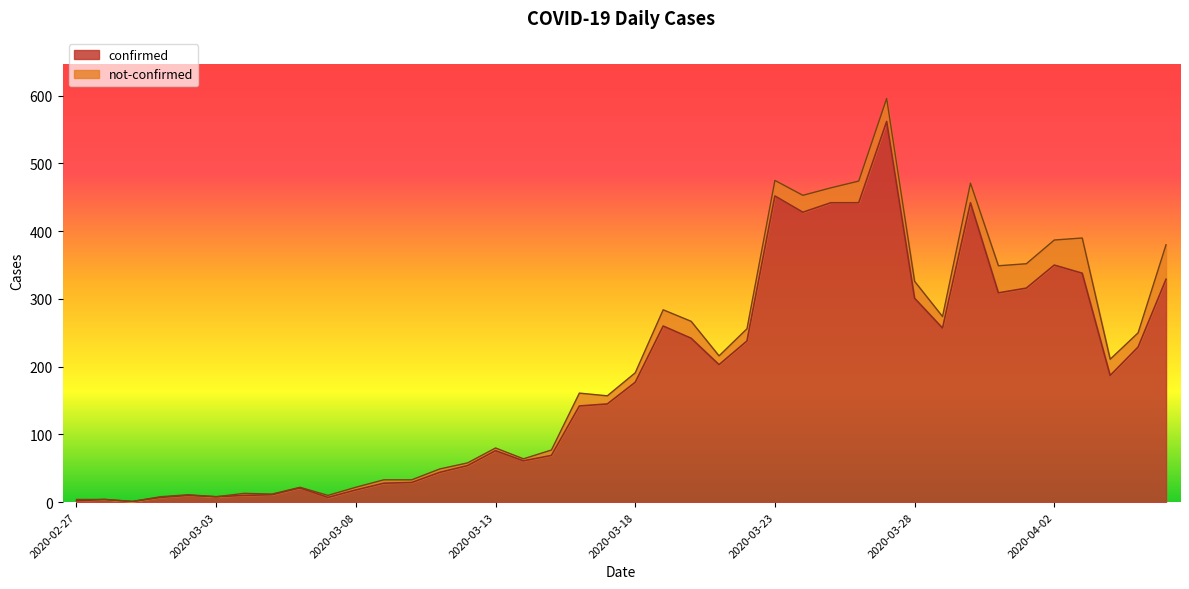

Is it true that the value at 2020-03-29 is 257?

True